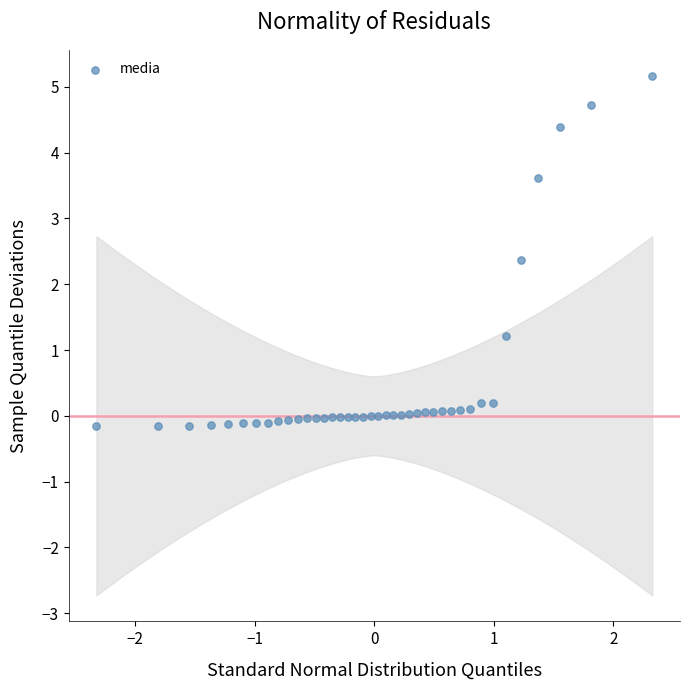

What is the range of Y values (max minus min)?

5.3